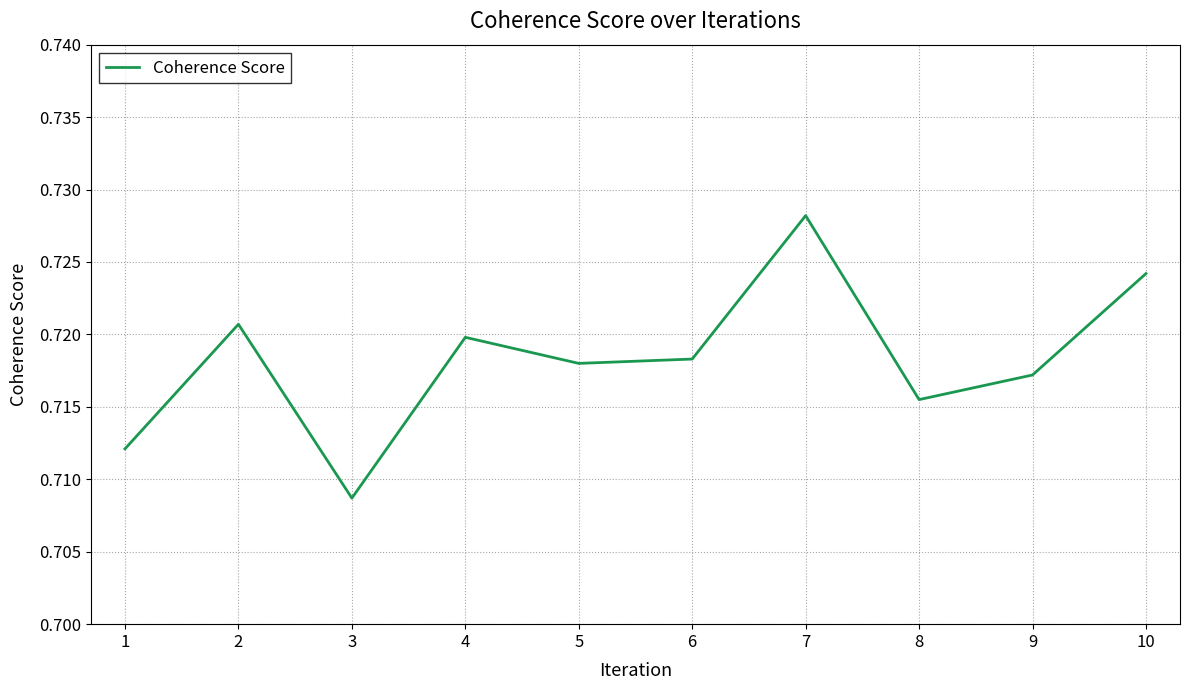

Between 9 and 8, which is larger?

9